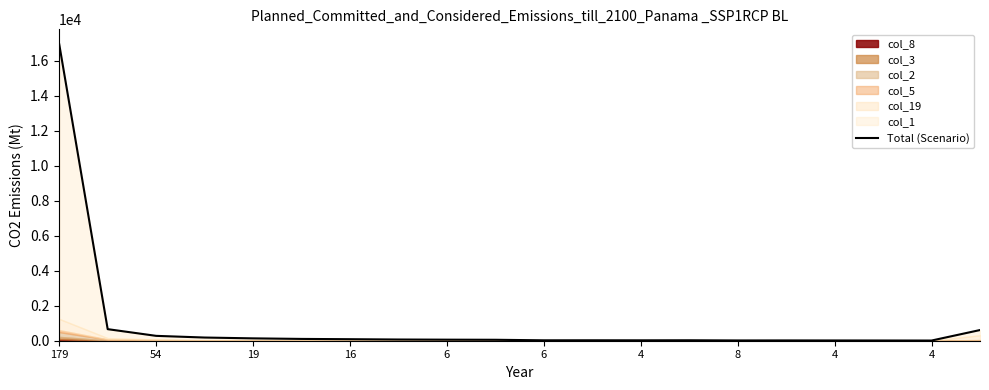

What is the minimum value shown in the chart?

10